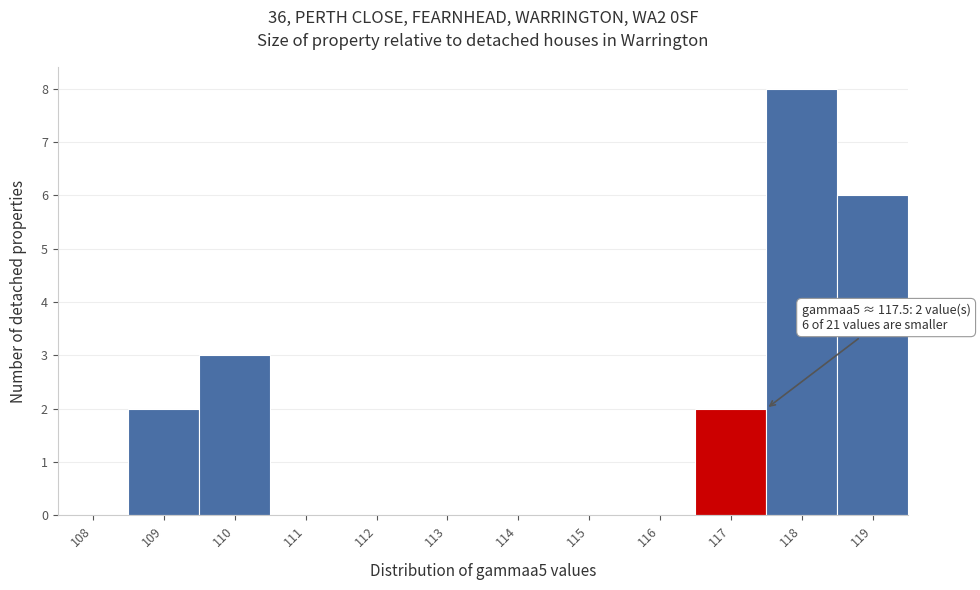

Reading left to right, list all the values displayed in this chart.

108=0	109=2	110=3	111=0	112=0	113=0	114=0	115=0	116=0	117=2	118=8	119=6